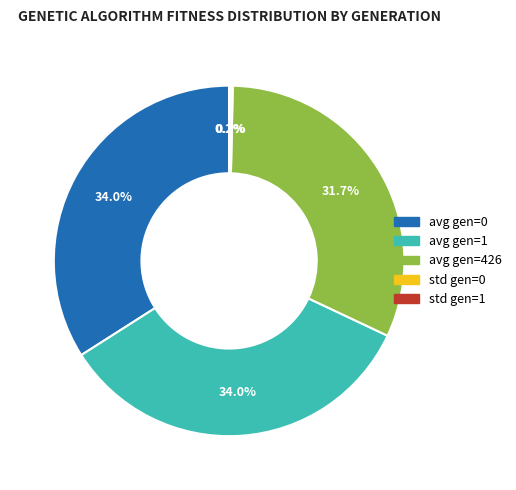

What percentage is NOT represented by avg gen=426?

68.3%